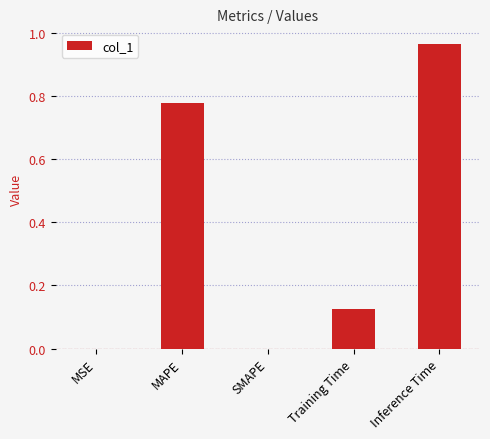

Between Training Time and MSE, which is larger?

Training Time